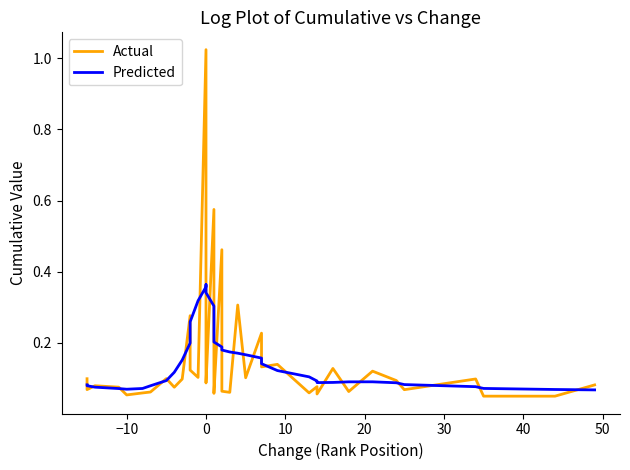

List the series in order of their peak value, highest first.

Actual, Predicted